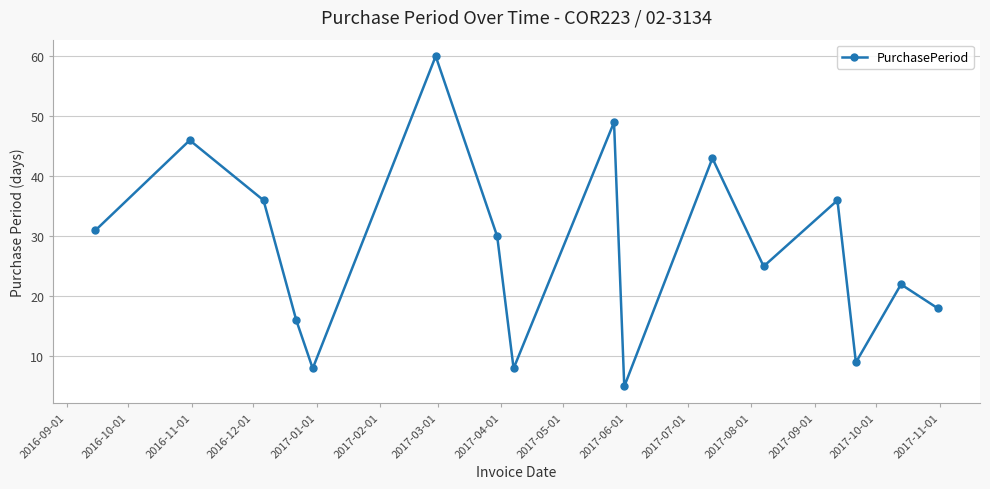

What is the difference between the second highest and minimum values?

44